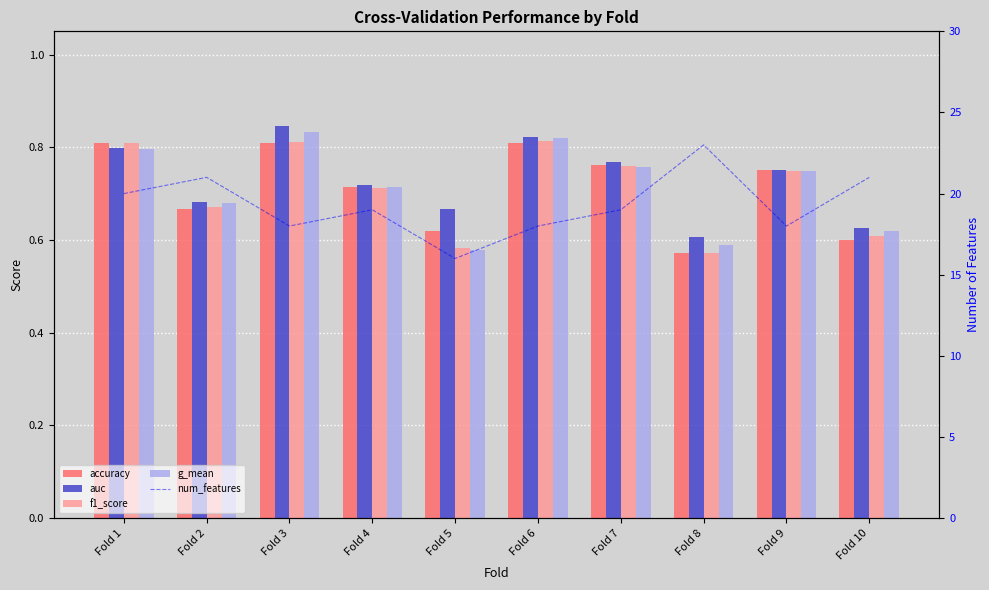

Are the bars horizontal?

No